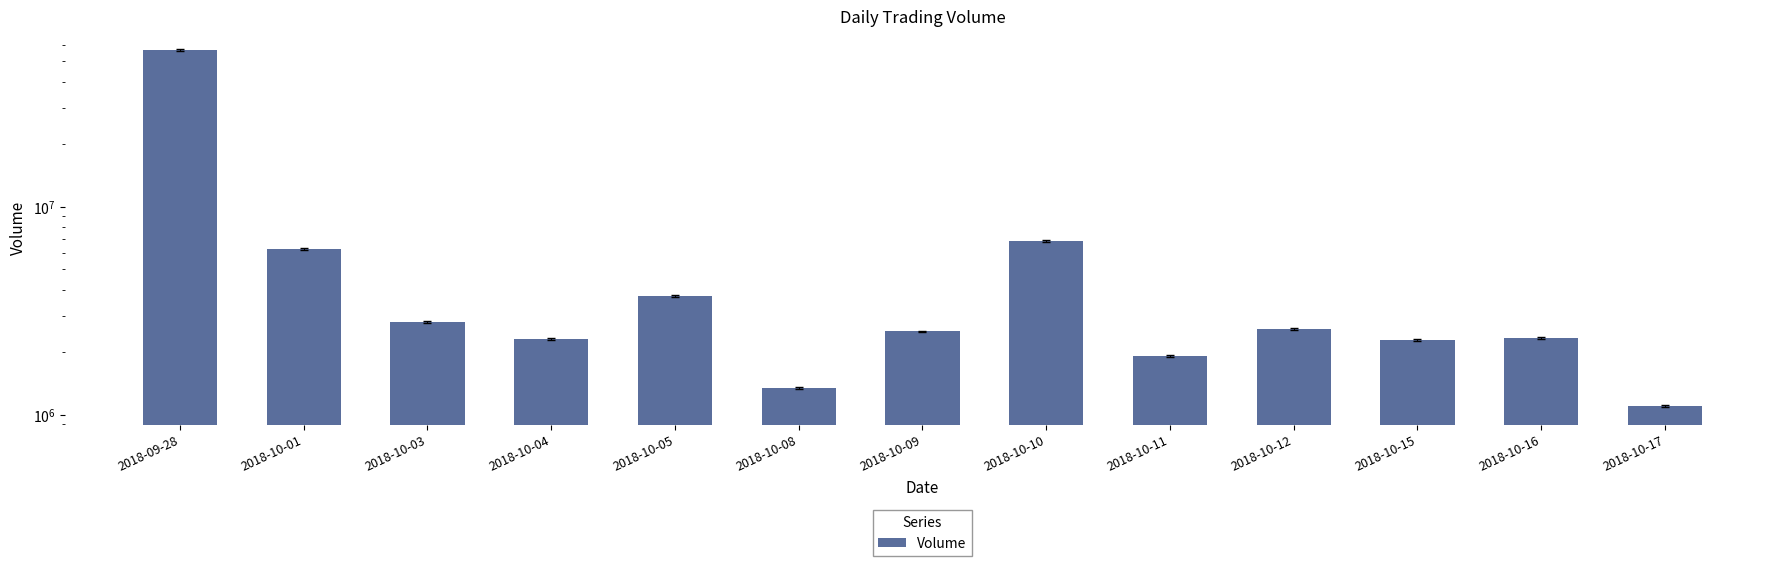

How many data points are less than 2516940?

6